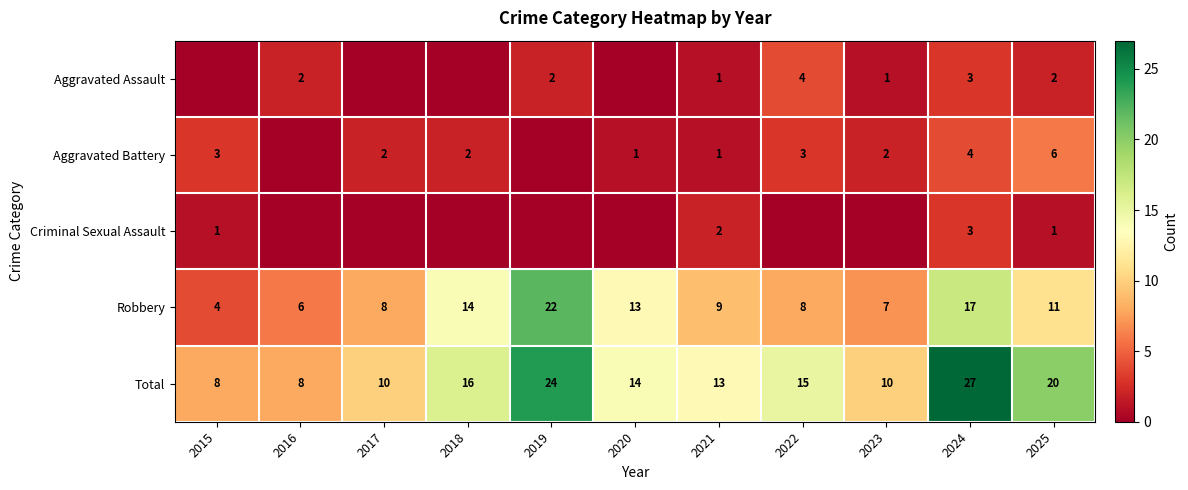

Read the Robbery value at 2023.

7